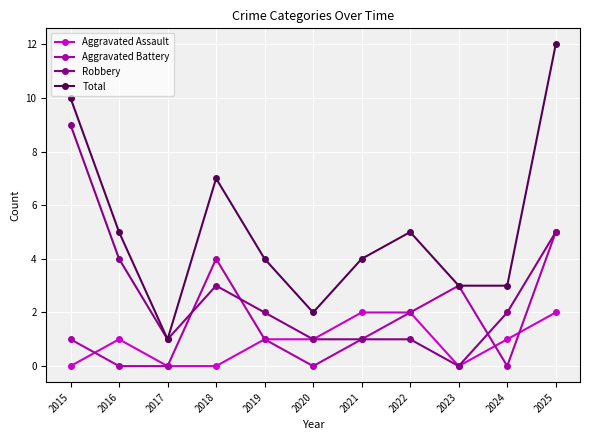

Which category has the lowest value in the Total series?

2017